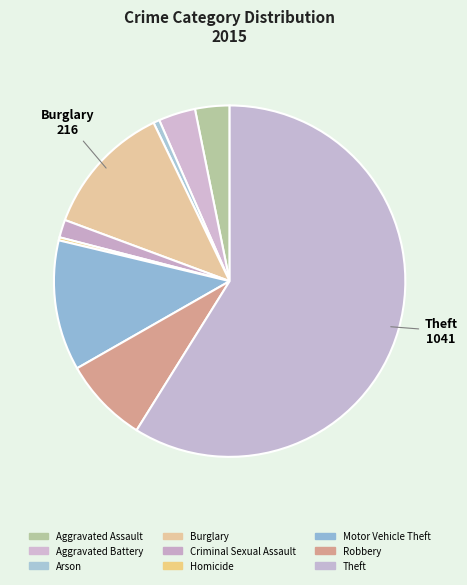

What percentage is NOT represented by Burglary?

87.8%